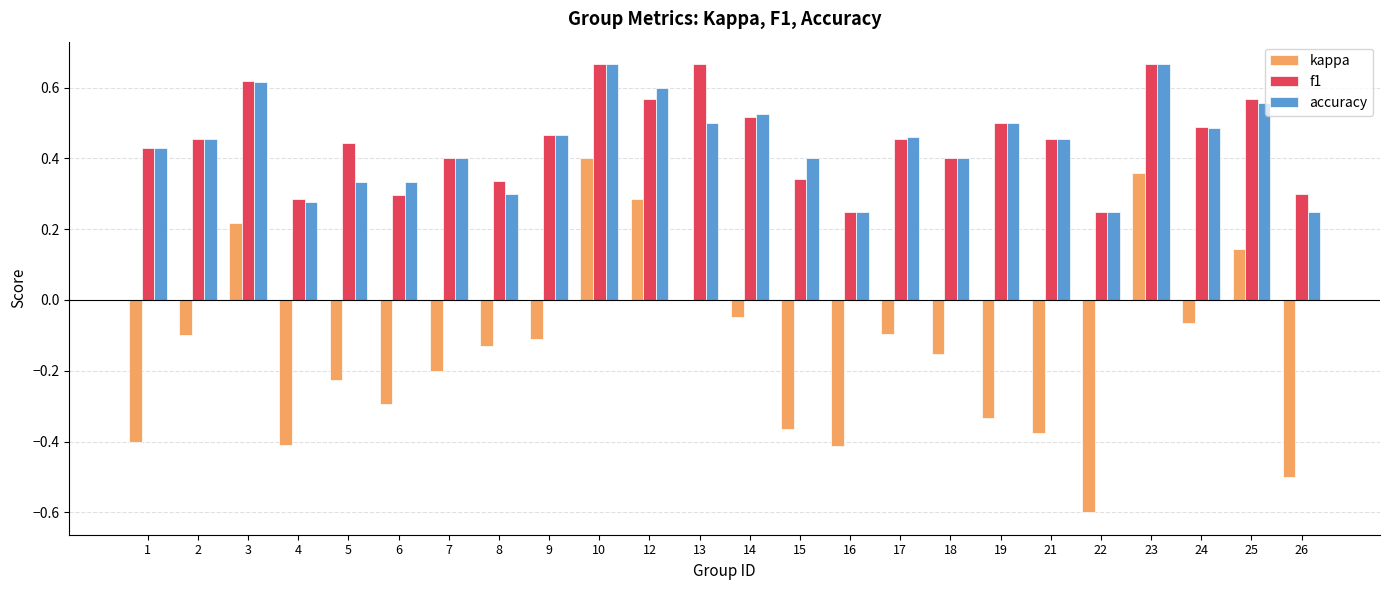

At which category is the sum across all series the highest?

10